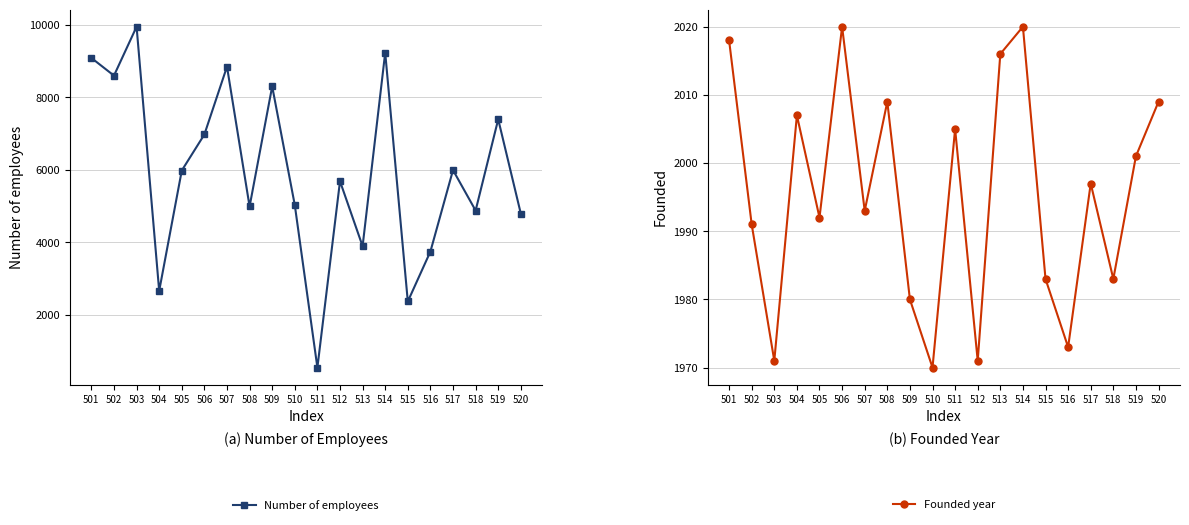

True or false: Number of employees and Founded year intersect in this chart.

True